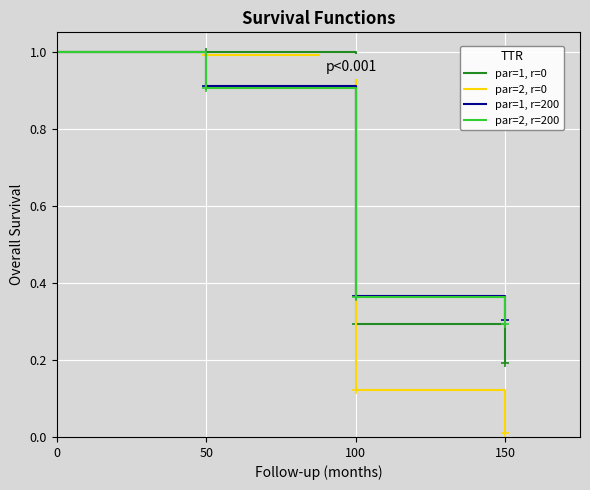

What is the difference between the second highest and minimum values in the par=2, r=200 series?

0.6